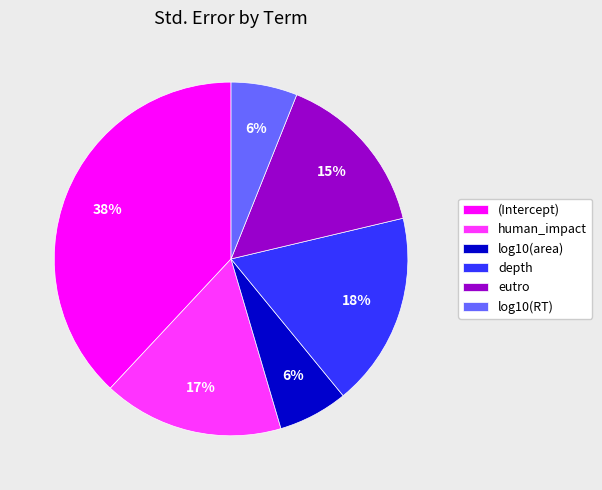

To the nearest percent, what is the difference between the eutro and depth slice percentages?

3%